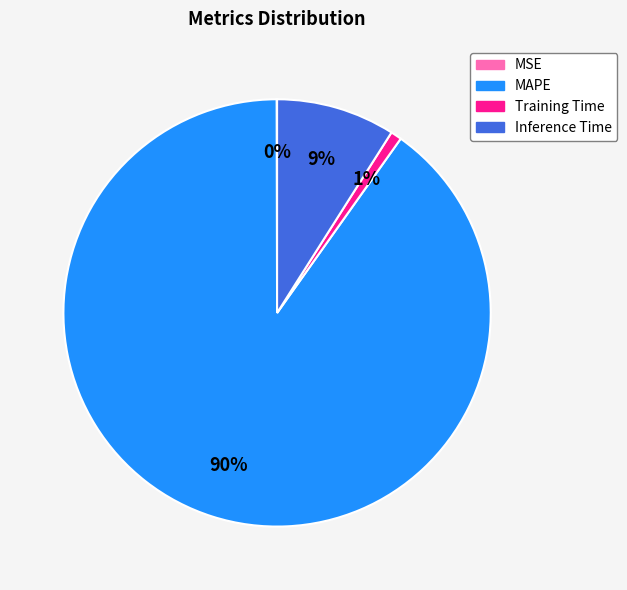

To the nearest percent, what is the difference between the largest and smallest slice percentages?

90%